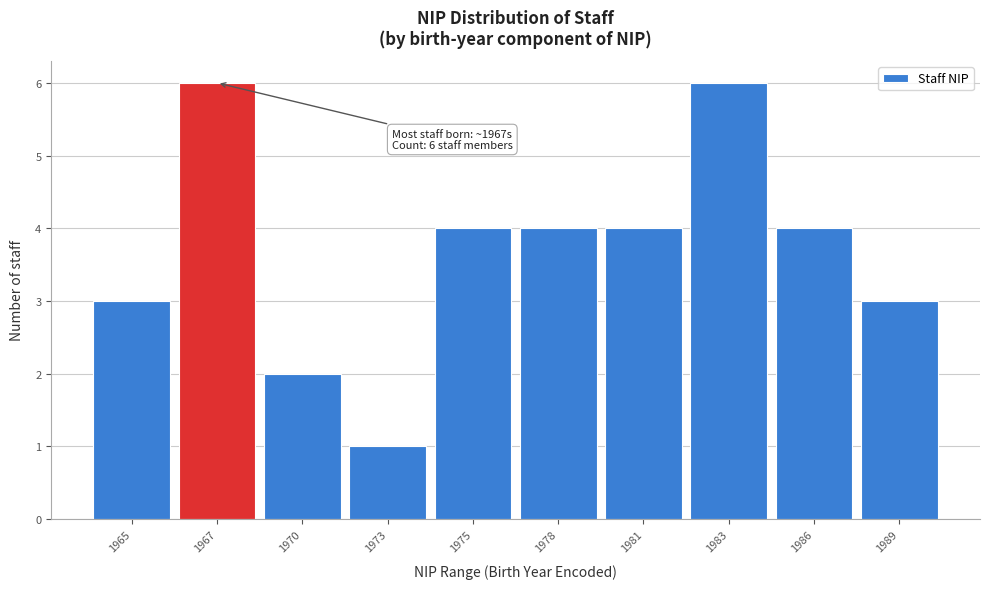

Reading left to right, transcribe all the data shown in this chart.

3	6	2	1	4	4	4	6	4	3